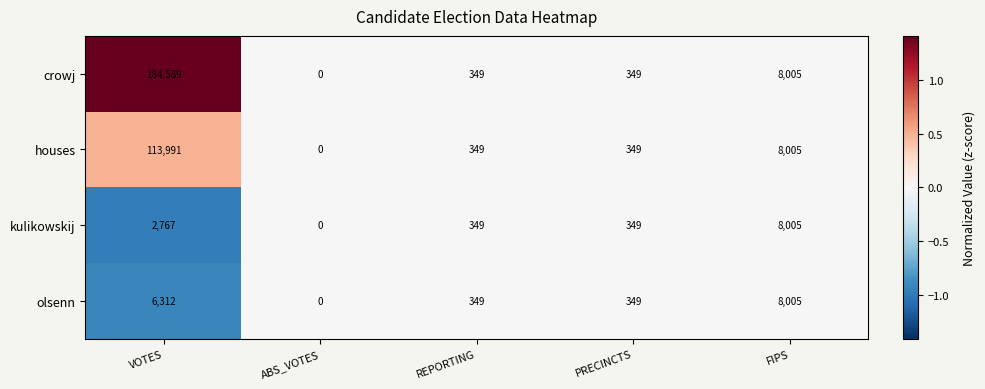

Where does the houses series first go above 349?

VOTES